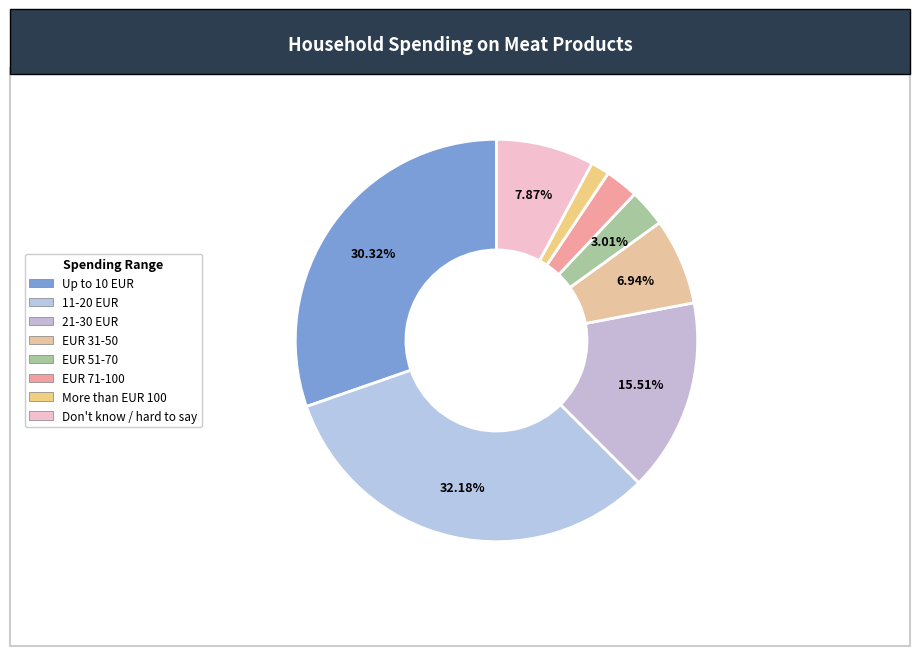

How many segments does this pie chart have?

8